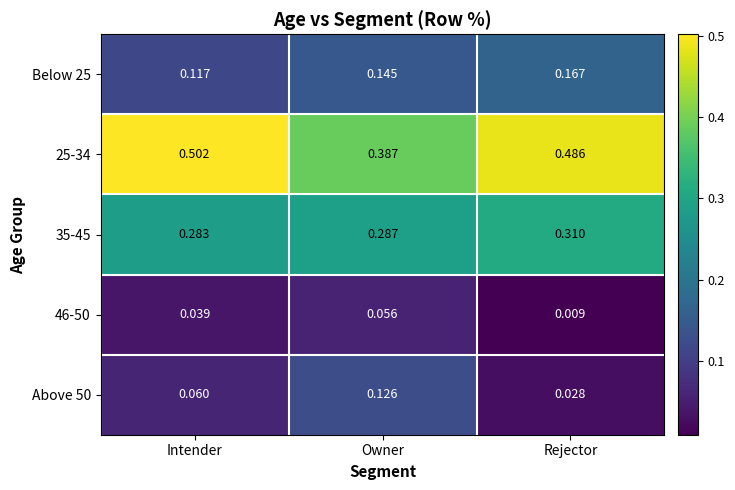

Which label corresponds to the smallest value in the chart?

Rejector